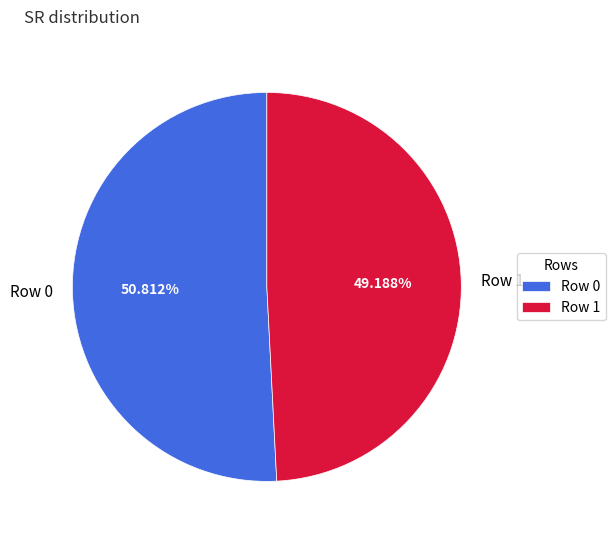

What percentage do Row 0 and Row 1 together represent?

100.0%